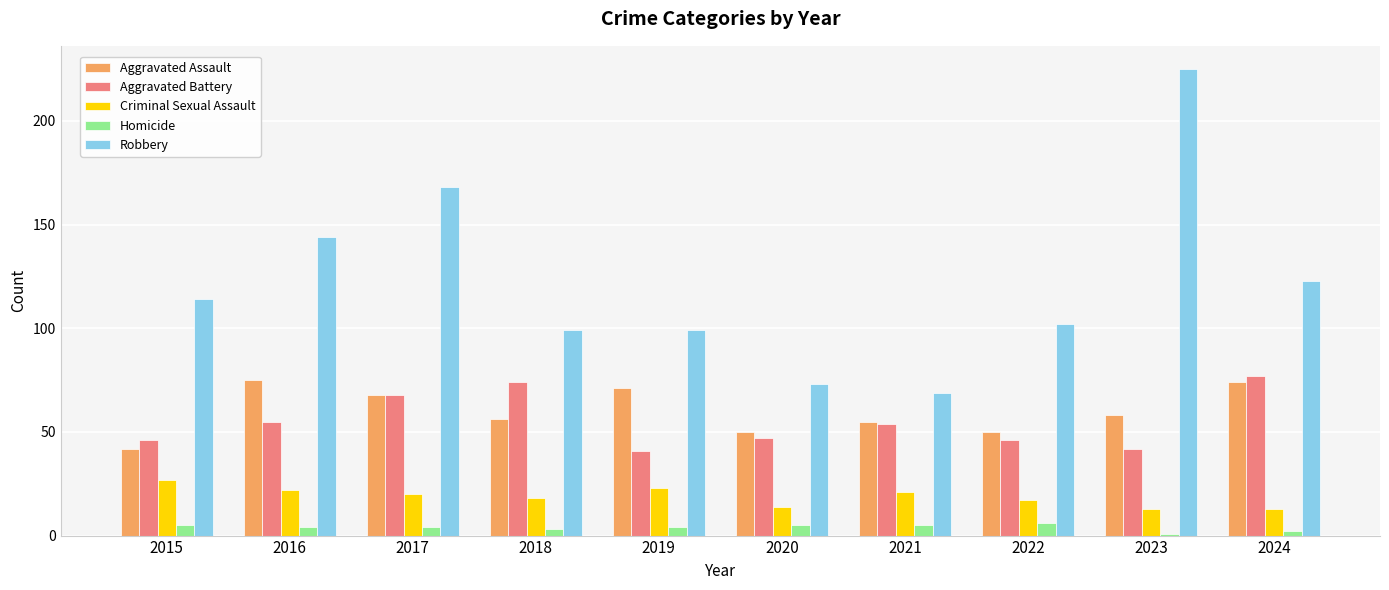

Reading left to right, extract all data points from this chart.

Aggravated Assault: 2015=42	2016=75	2017=68	2018=56	2019=71	2020=50	2021=55	2022=50	2023=58	2024=74
Aggravated Battery: 2015=46	2016=55	2017=68	2018=74	2019=41	2020=47	2021=54	2022=46	2023=42	2024=77
Criminal Sexual Assault: 2015=27	2016=22	2017=20	2018=18	2019=23	2020=14	2021=21	2022=17	2023=13	2024=13
Homicide: 2015=5	2016=4	2017=4	2018=3	2019=4	2020=5	2021=5	2022=6	2023=1	2024=2
Robbery: 2015=114	2016=144	2017=168	2018=99	2019=99	2020=73	2021=69	2022=102	2023=225	2024=123